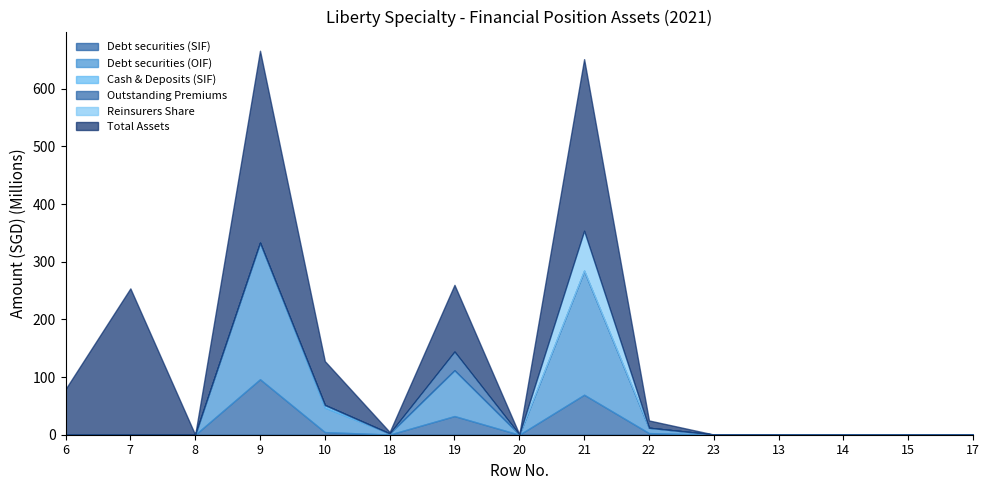

How many lines are shown in the chart?

6